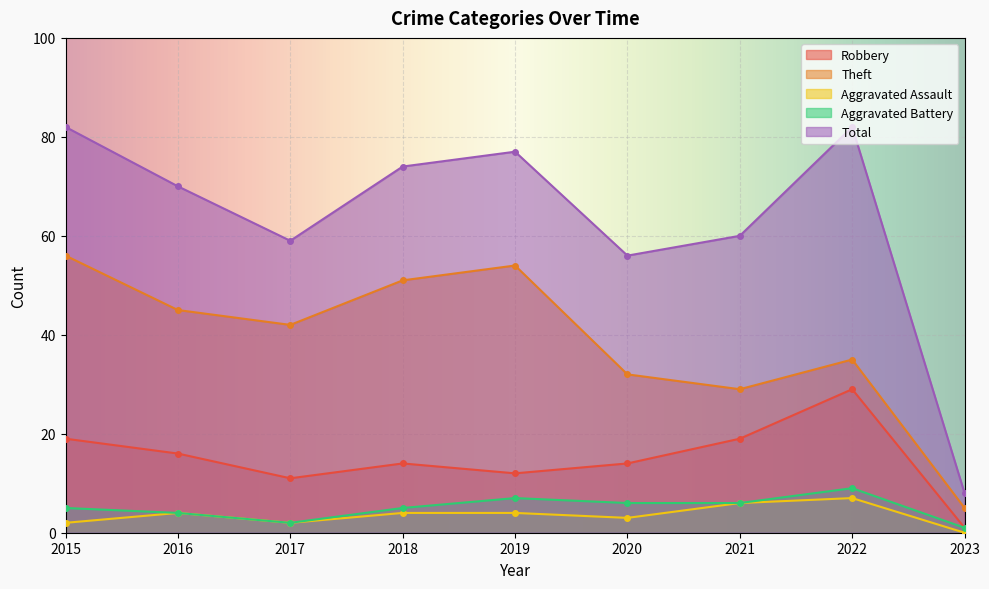

Is it true that Robbery equals 16 at 2016?

True